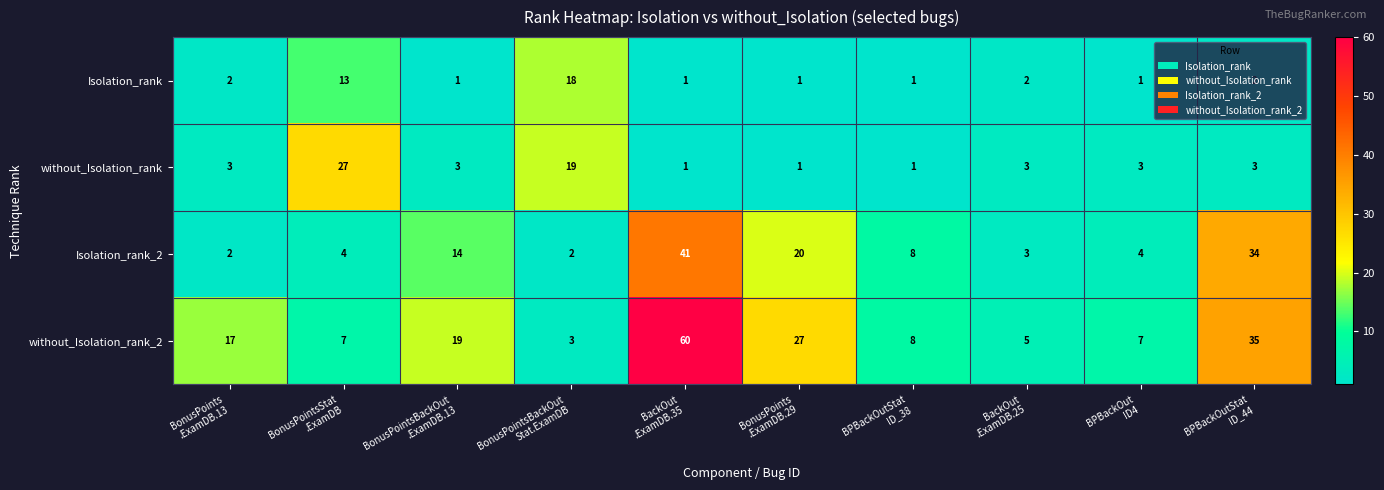

What is the average value of the Isolation_rank series?

4